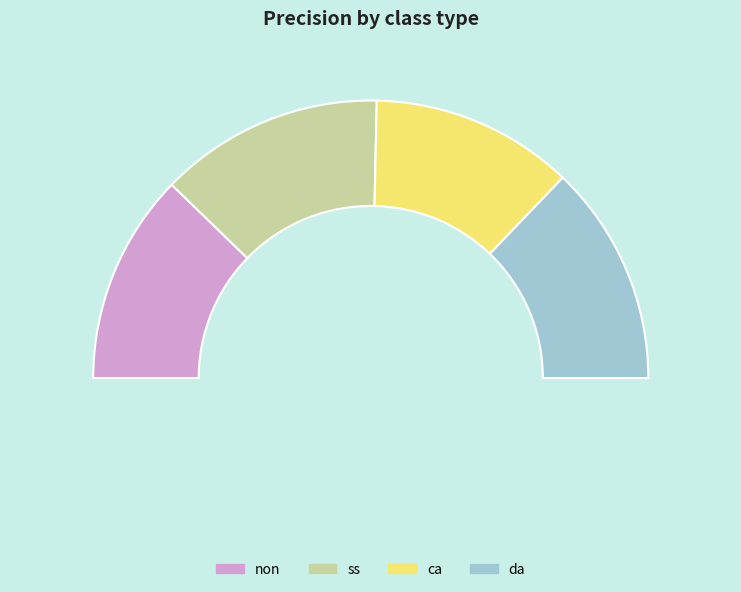

To the nearest percent, what is the average slice percentage?

25%